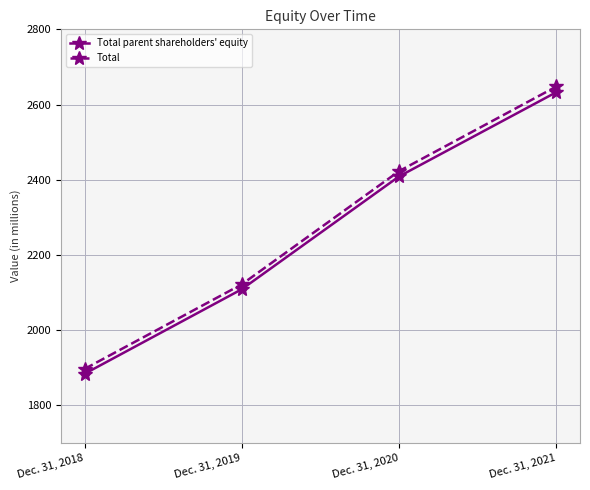

How many data points in Total parent shareholders' equity are less than 2409?

2